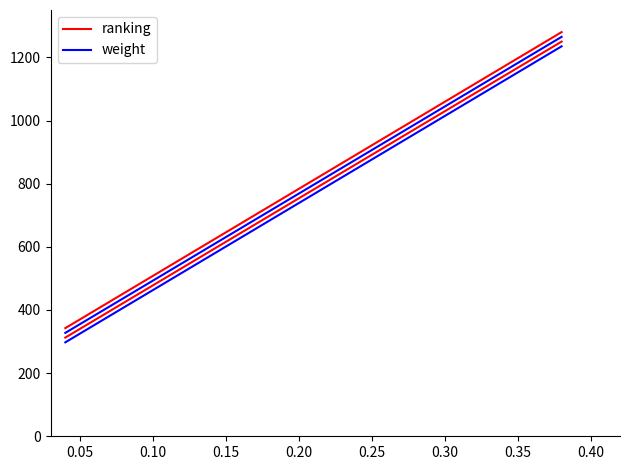

What is the difference between the maximum and minimum values in the weight series?

937.5